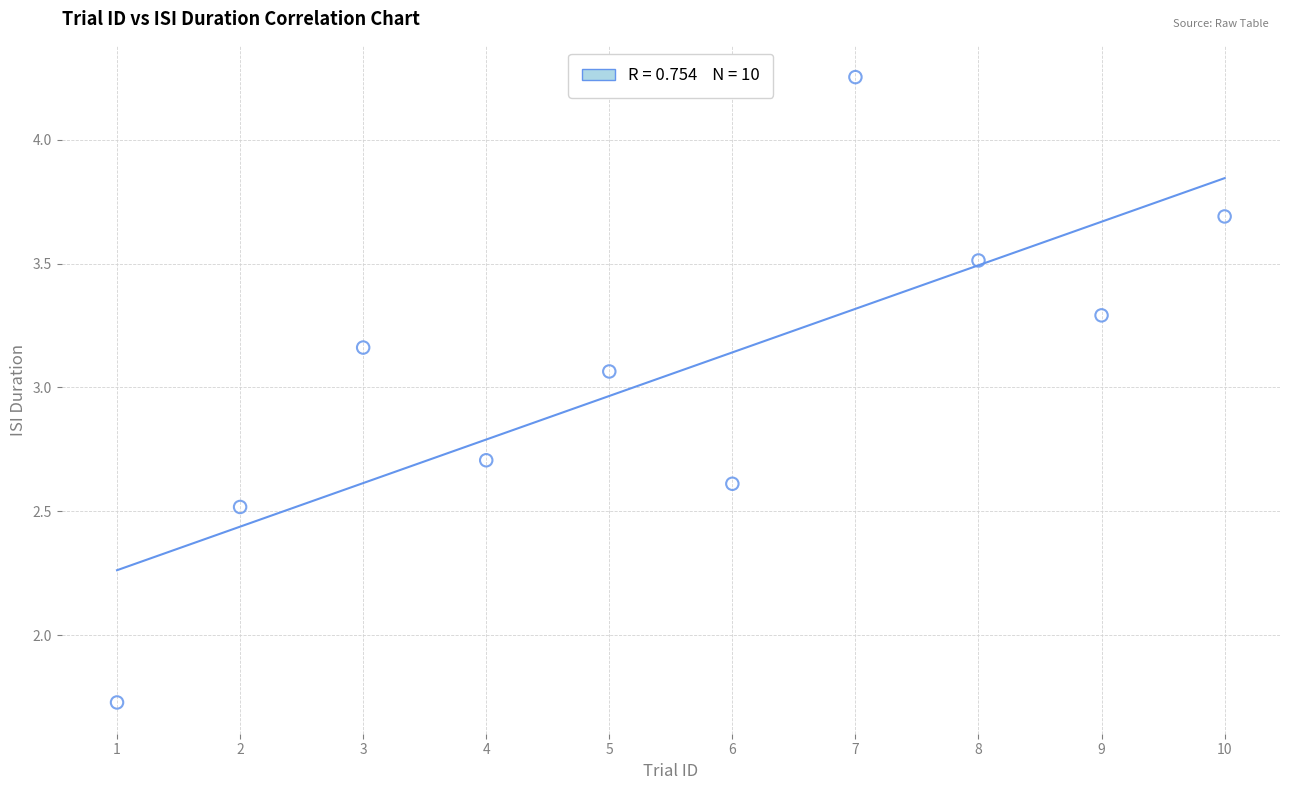

What is the average X value?

5.5